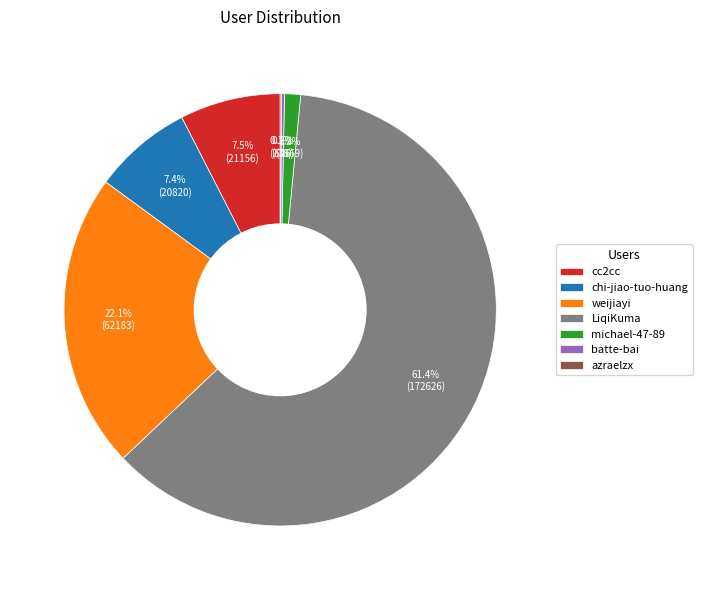

Which category has the biggest portion of the pie?

LiqiKuma